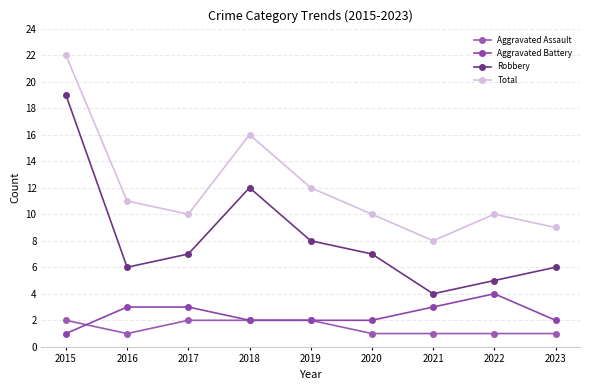

Reading right to left, extract all data points from this chart.

Aggravated Assault: 1	1	1	1	2	2	2	1	2
Aggravated Battery: 2	4	3	2	2	2	3	3	1
Robbery: 6	5	4	7	8	12	7	6	19
Total: 9	10	8	10	12	16	10	11	22